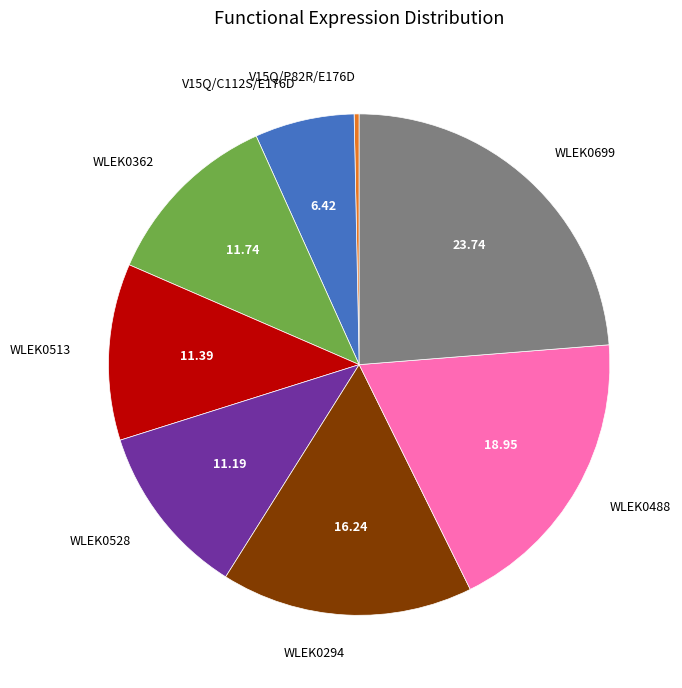

Does WLEK0699 account for over 50% of the chart?

No